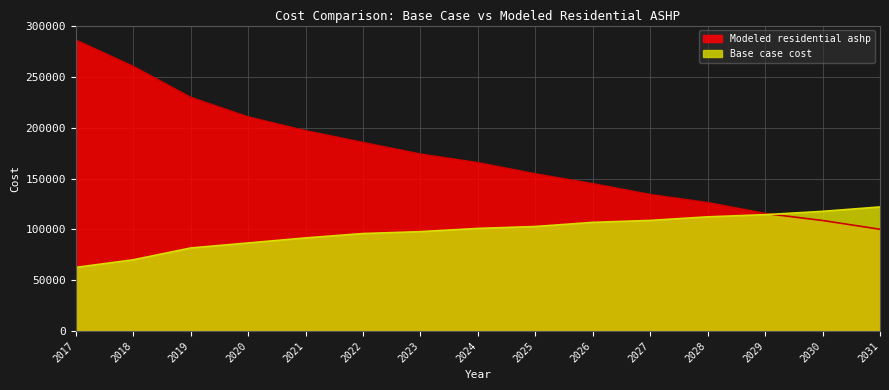

What is the value of the Base case cost point at the 13th from the left?

114467.1